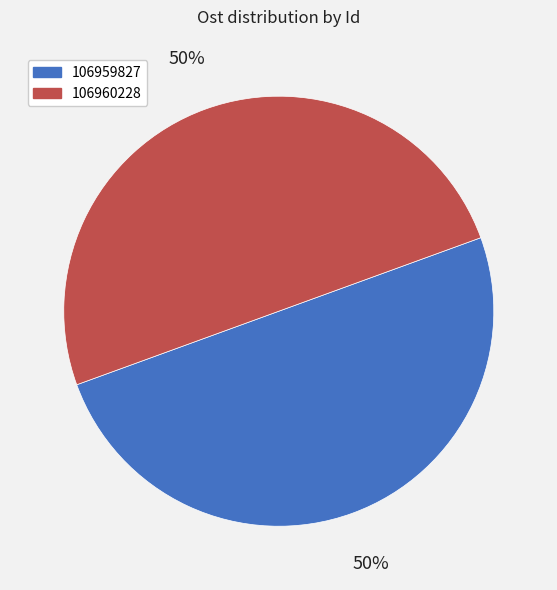

To the nearest percent, what portion does 106960228 represent?

50%